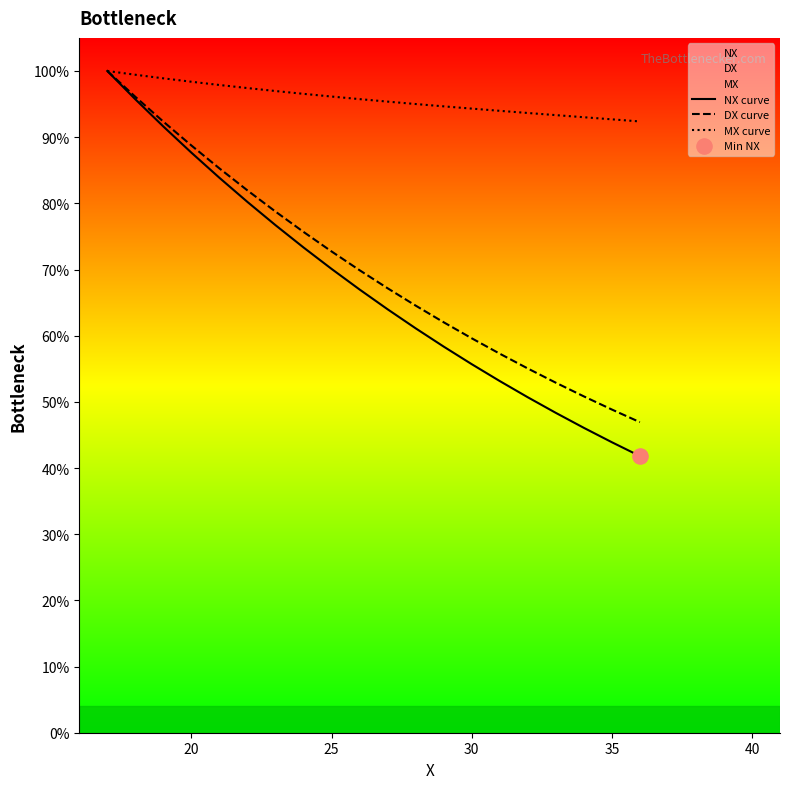

What are all the series names shown in the legend?

NX curve, DX curve, MX curve